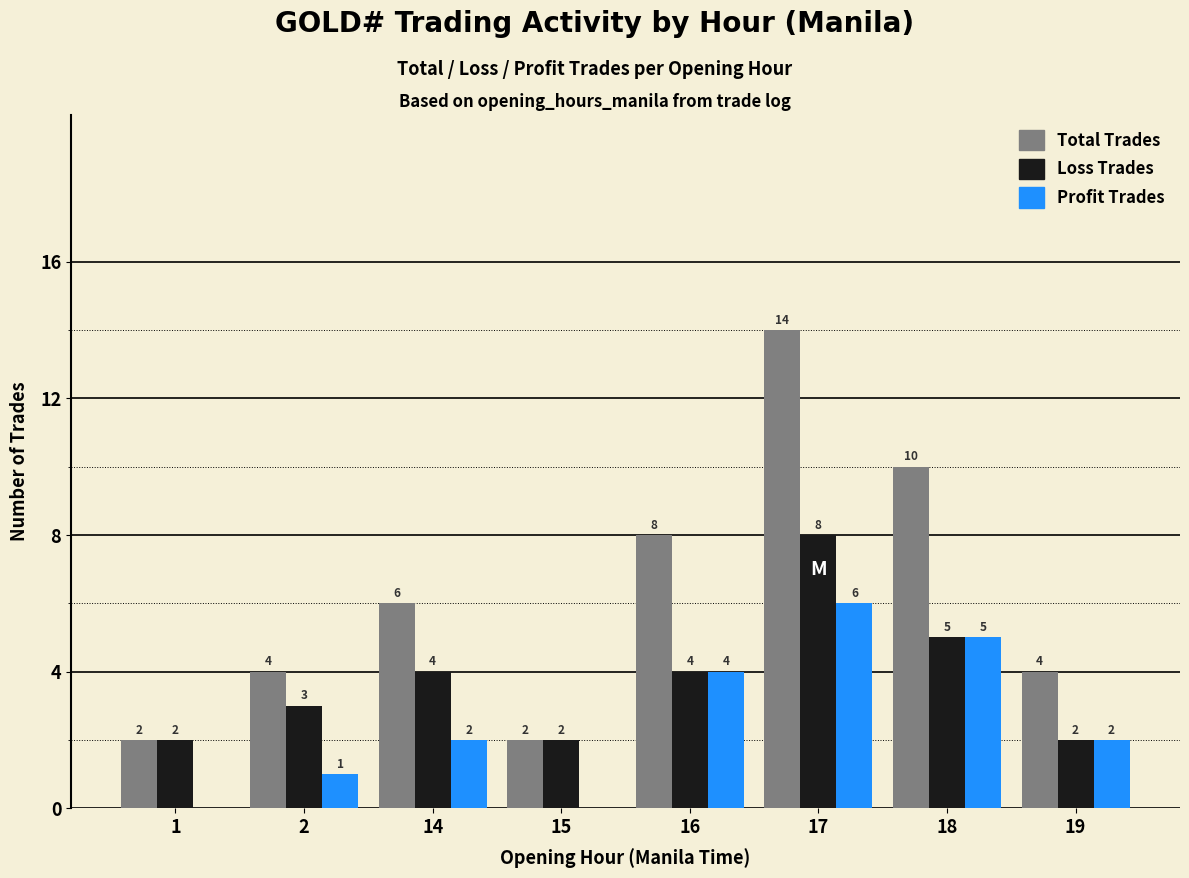

What is the maximum value shown in the chart?

14